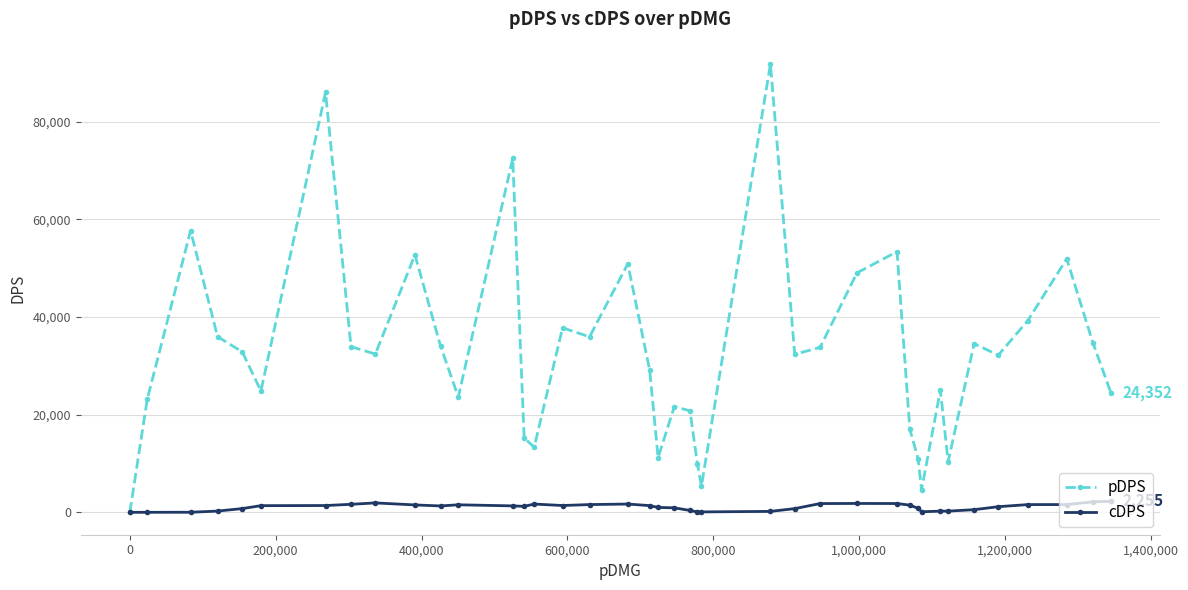

What is the highest value of the pDPS series?

91807